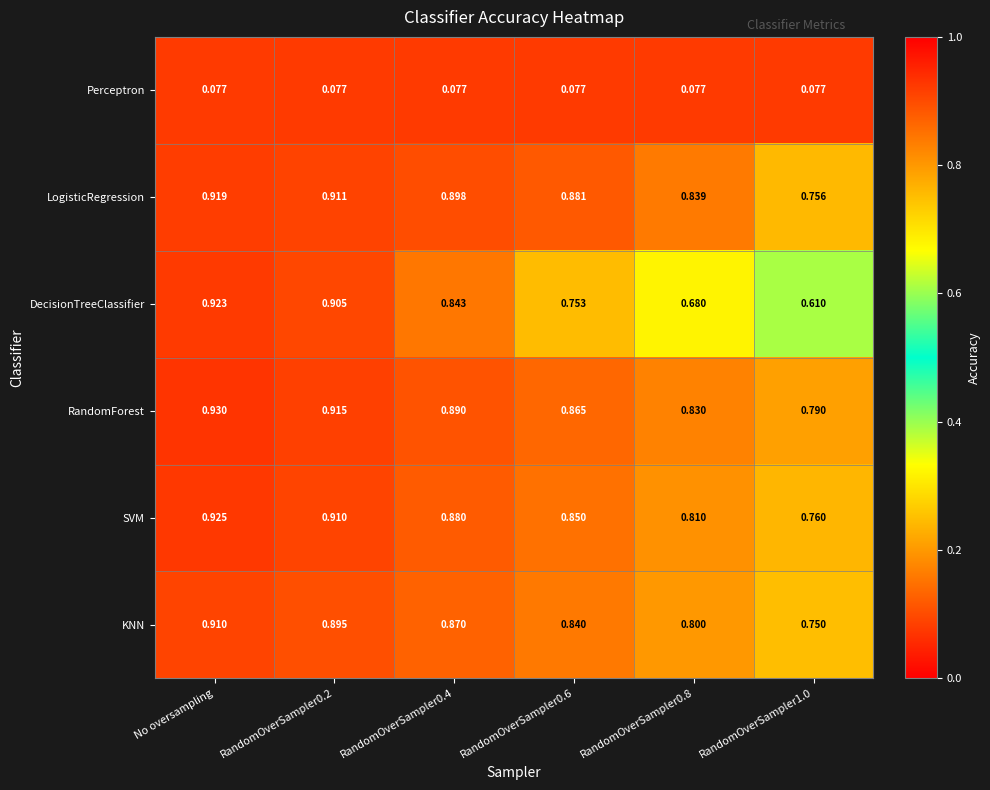

Which series has the largest total across all categories?

RandomForest